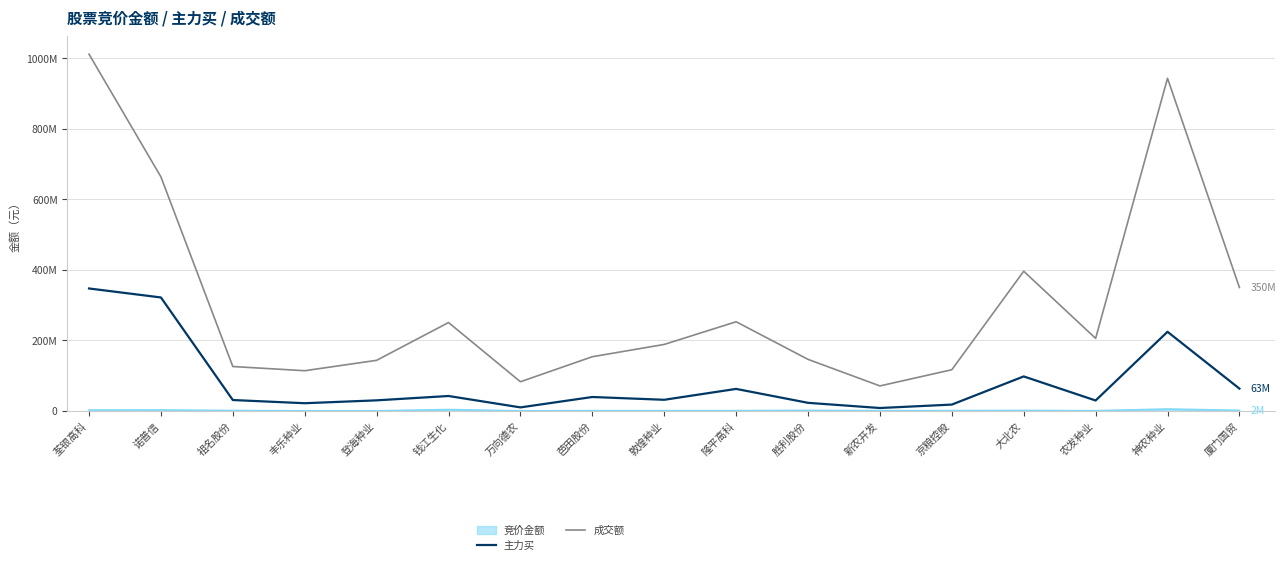

Which category has the highest value across all series?

荃银高科